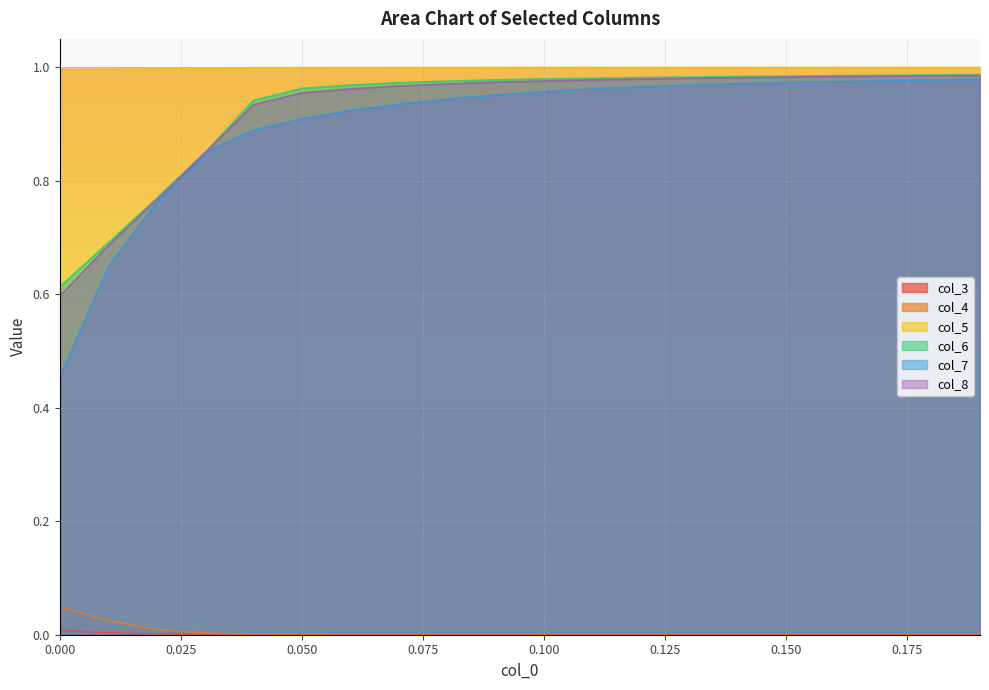

Reading right to left, list all the values displayed in this chart.

col_3: 0.19=0.0	0.18=0.0	0.17=0.0	0.16=0.0	0.15=0.0	0.14=0.0	0.13=0.0	0.12=0.0	0.11=0.0	0.1=0.0	0.09=0.0	0.08=0.0	0.07=0.0	0.06=0.0	0.05=0.0	0.04=0.0	0.03=0.0	0.02=0.0	0.01=0.0	0.0=0.0
col_4: 0.19=0.0	0.18=0.0	0.17=0.0	0.16=0.0	0.15=0.0	0.14=0.0	0.13=0.0	0.12=0.0	0.11=0.0	0.1=0.0	0.09=0.0	0.08=0.0	0.07=0.0	0.06=0.0	0.05=0.0	0.04=0.0	0.03=0.0	0.02=0.0	0.01=0.0	0.0=0.0
col_5: 0.19=1.0	0.18=1.0	0.17=1.0	0.16=1.0	0.15=1.0	0.14=1.0	0.13=1.0	0.12=1.0	0.11=1.0	0.1=1.0	0.09=1.0	0.08=1.0	0.07=1.0	0.06=1.0	0.05=1.0	0.04=1.0	0.03=1.0	0.02=1.0	0.01=1.0	0.0=1.0
col_6: 0.19=1.0	0.18=1.0	0.17=1.0	0.16=1.0	0.15=1.0	0.14=1.0	0.13=1.0	0.12=1.0	0.11=1.0	0.1=1.0	0.09=1.0	0.08=1.0	0.07=1.0	0.06=1.0	0.05=1.0	0.04=0.9	0.03=0.8	0.02=0.8	0.01=0.7	0.0=0.6
col_7: 0.19=1.0	0.18=1.0	0.17=1.0	0.16=1.0	0.15=1.0	0.14=1.0	0.13=1.0	0.12=1.0	0.11=1.0	0.1=1.0	0.09=1.0	0.08=0.9	0.07=0.9	0.06=0.9	0.05=0.9	0.04=0.9	0.03=0.8	0.02=0.8	0.01=0.6	0.0=0.5
col_8: 0.19=1.0	0.18=1.0	0.17=1.0	0.16=1.0	0.15=1.0	0.14=1.0	0.13=1.0	0.12=1.0	0.11=1.0	0.1=1.0	0.09=1.0	0.08=1.0	0.07=1.0	0.06=1.0	0.05=1.0	0.04=0.9	0.03=0.8	0.02=0.8	0.01=0.7	0.0=0.6